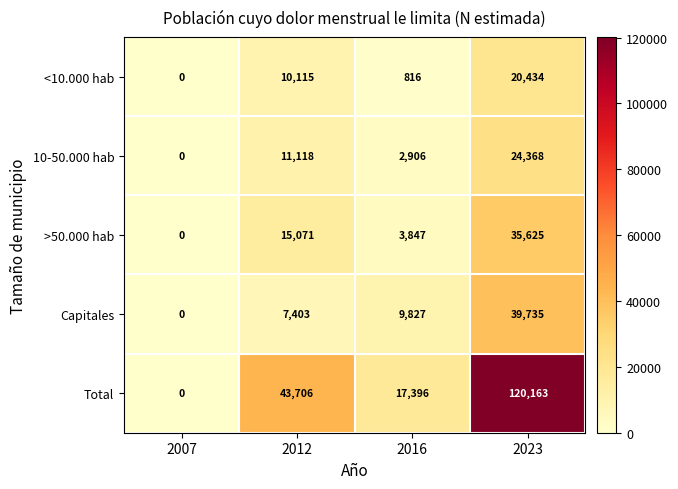

Between 2012 and 2016, which series saw the biggest shift?

Total